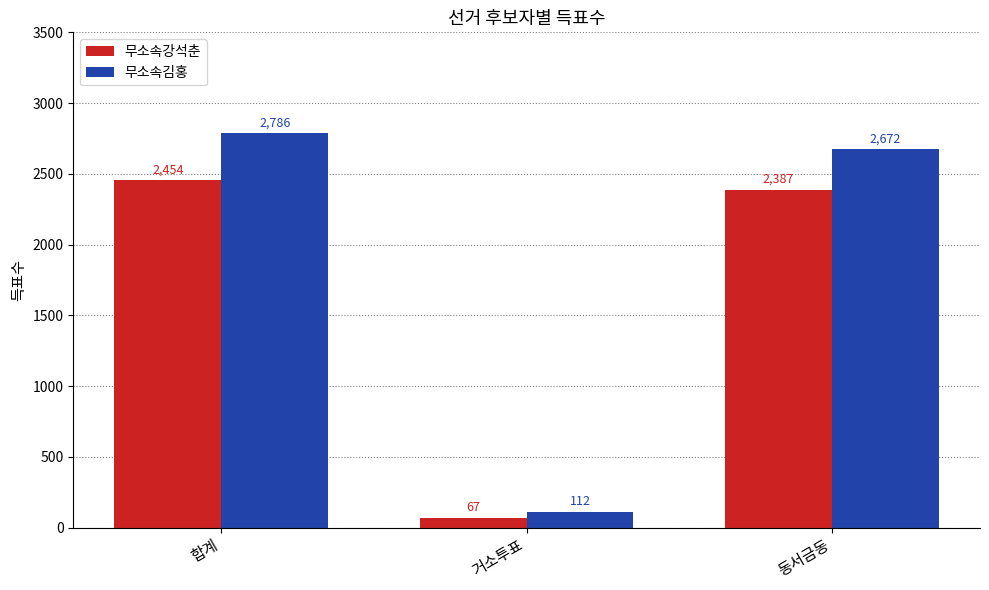

At which category does the chart reach its peak across all series?

합계